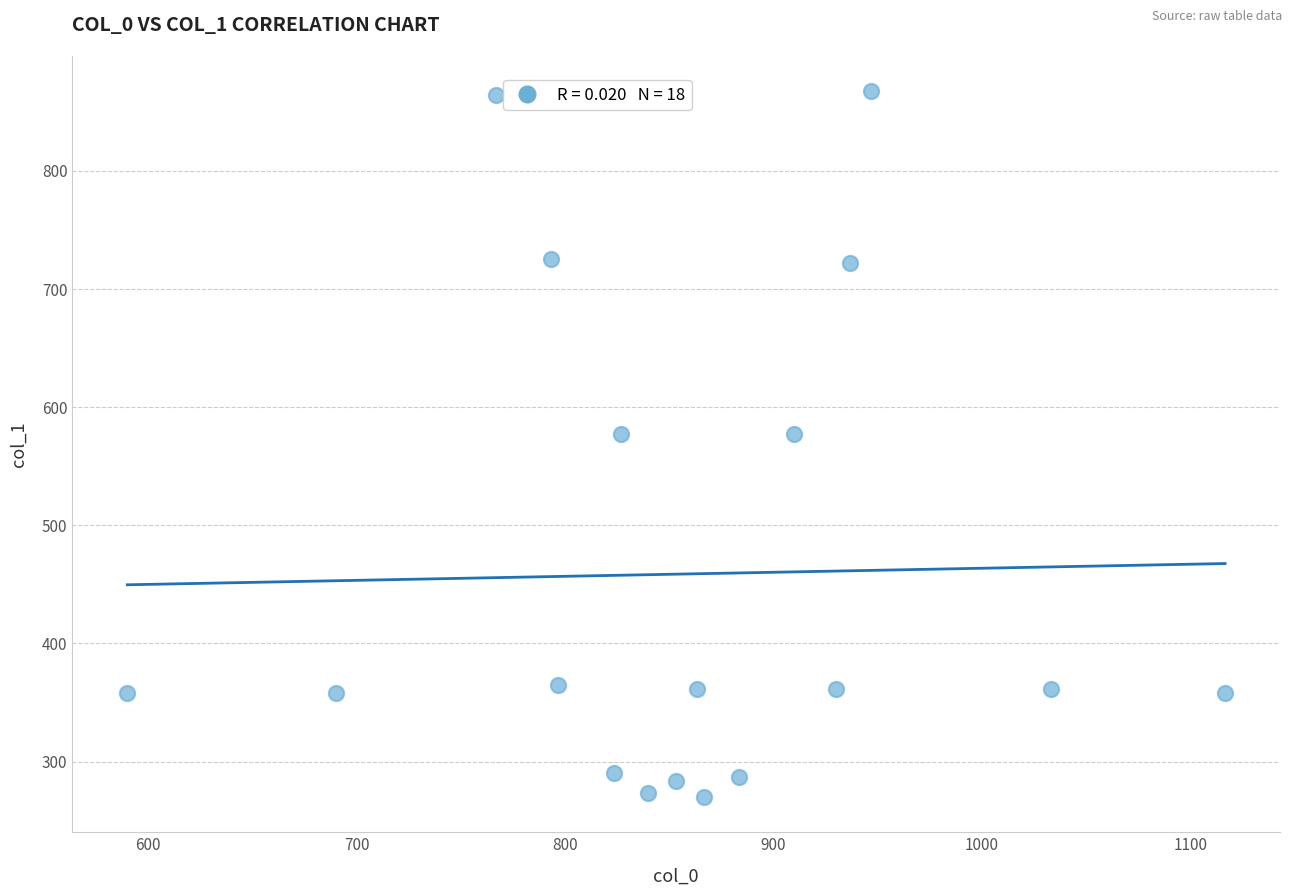

What is the range of Y values (max minus min)?

597.4